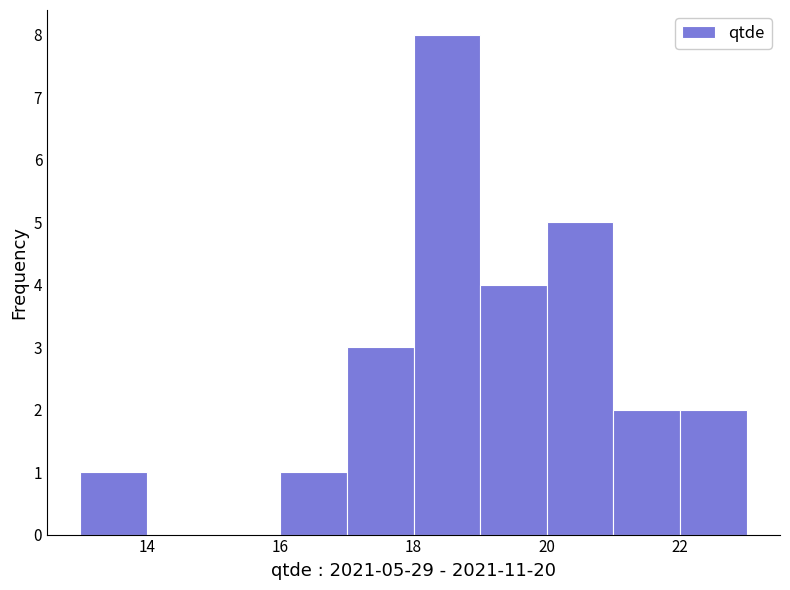

Over which range of the x-axis is the bar tallest?

18 to 19